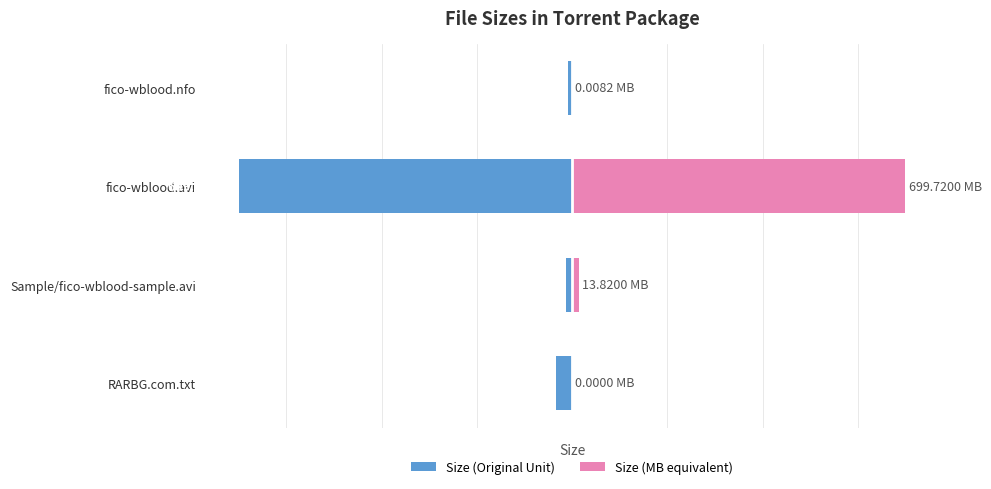

Between Sample/fico-wblood-sample.avi and fico-wblood.avi, which is larger?

Sample/fico-wblood-sample.avi